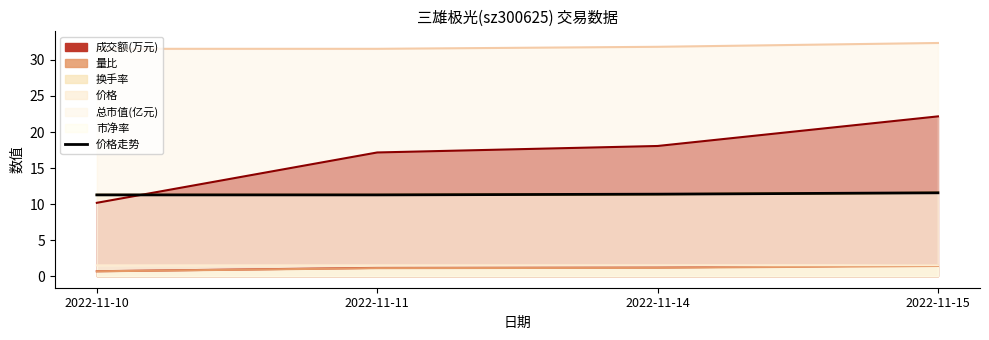

What is the value of the 4th point from the left?

11.6